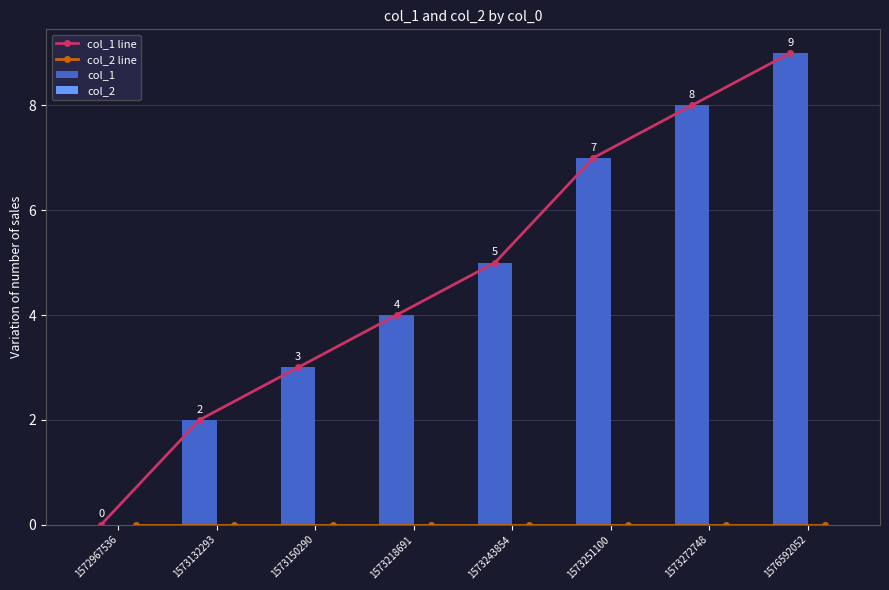

What is the value of the col_1 line point at the 4th from the left?

4